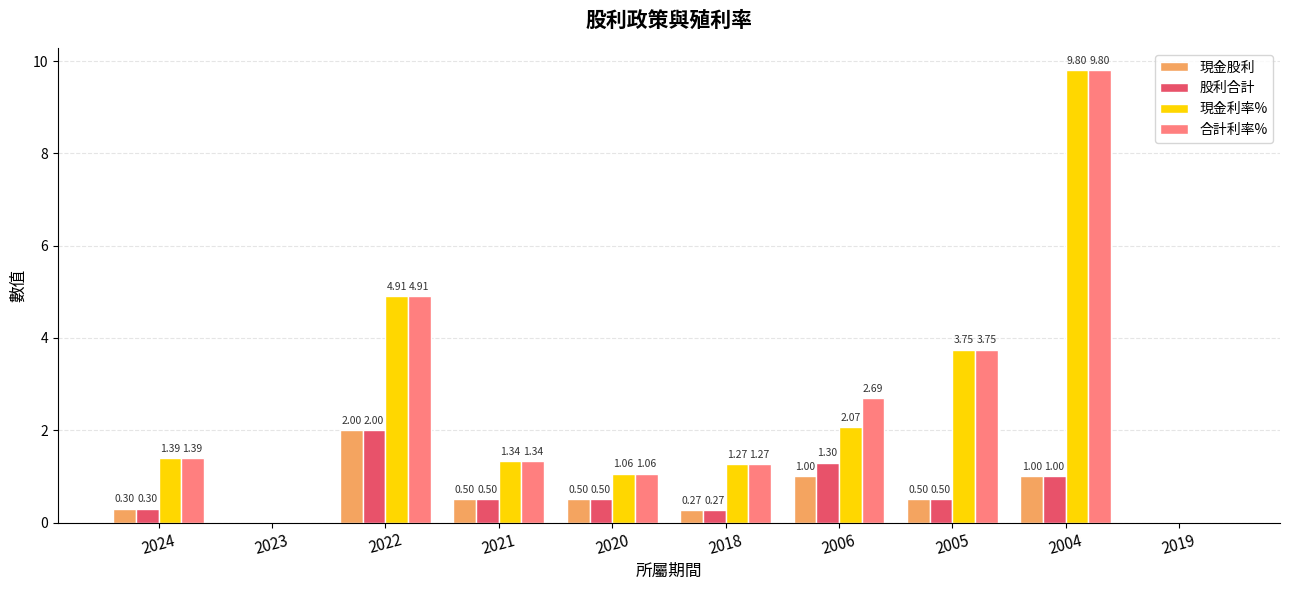

At which label does 現金利率% first exceed 1?

2024